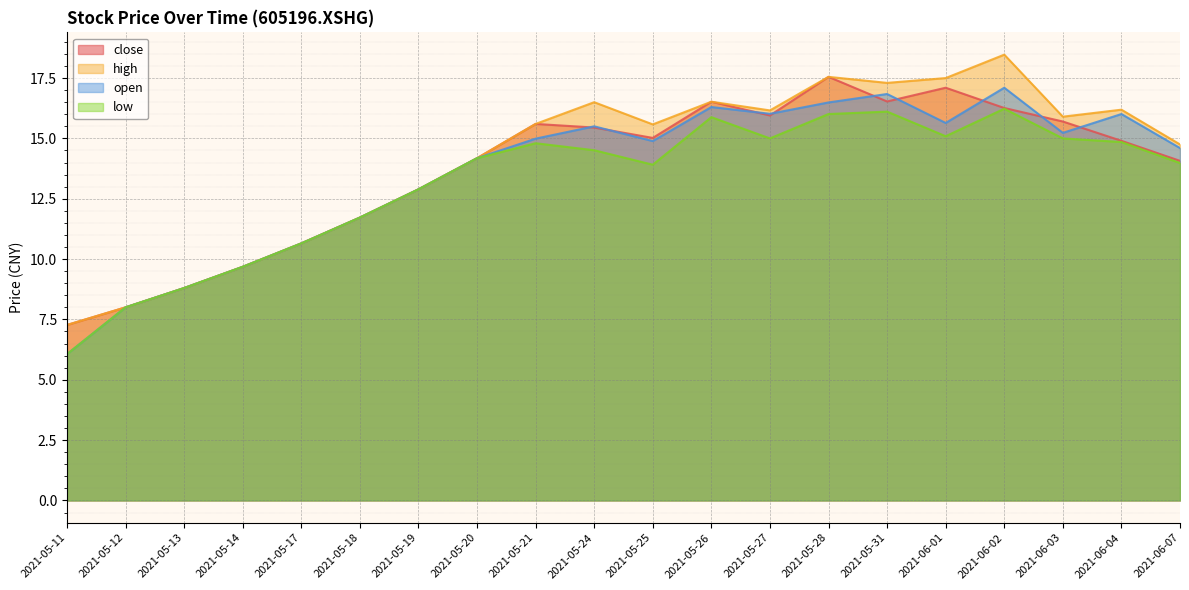

True or false: high has more than 0 points higher than both neighbors.

True